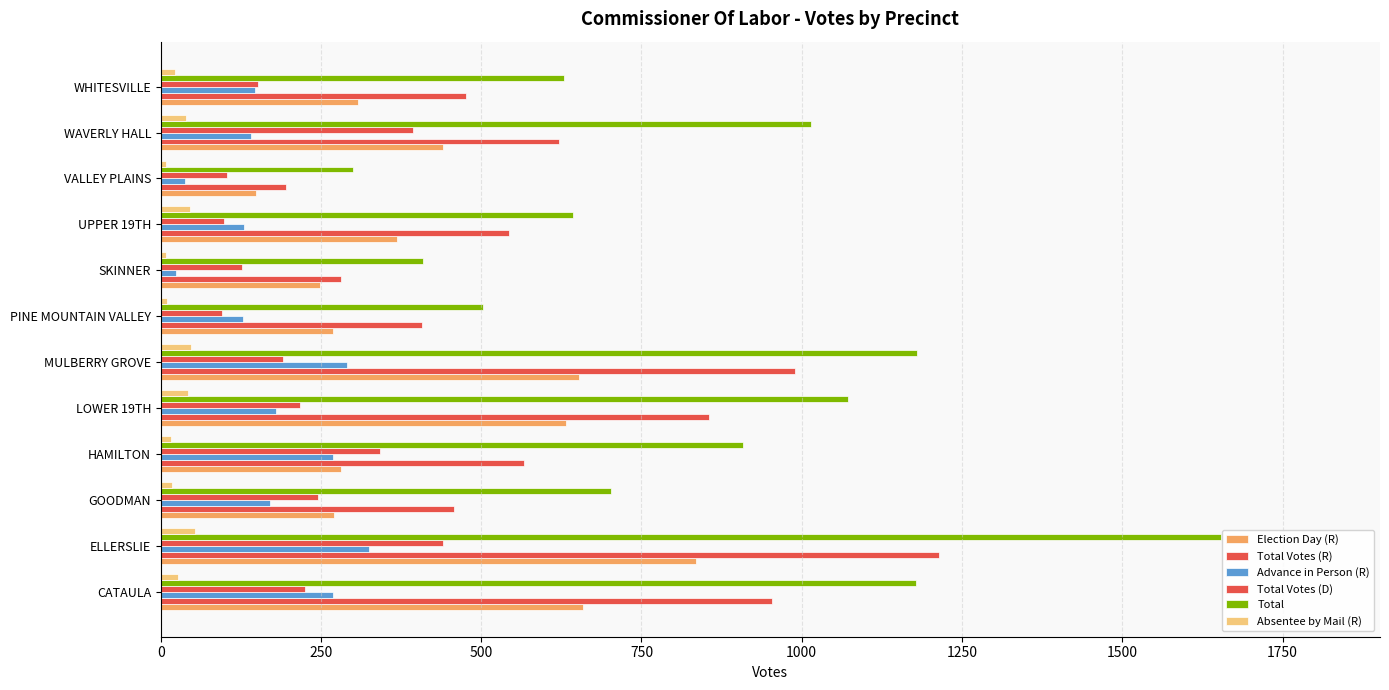

How many values in the Total series are below 909?

6